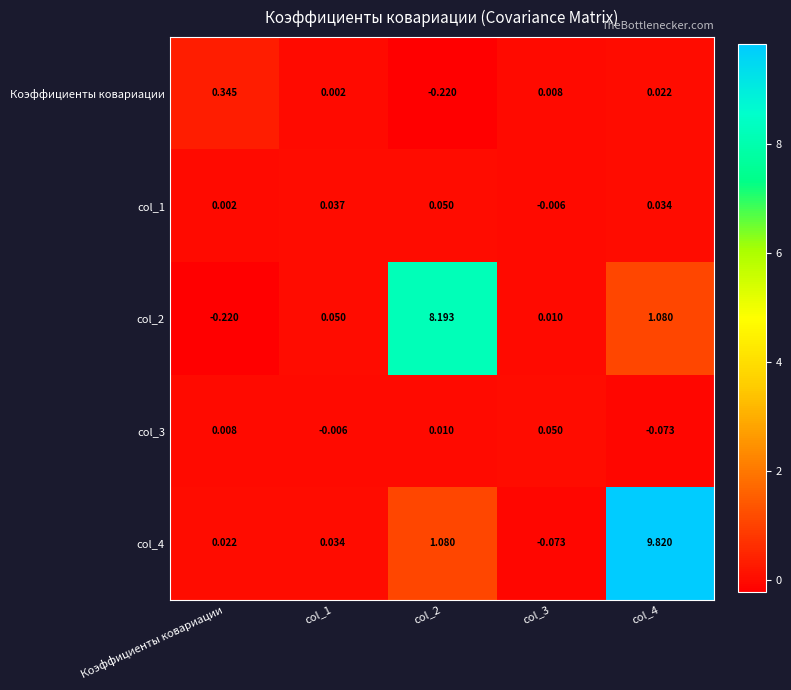

At which category is the sum across all series the highest?

col_4